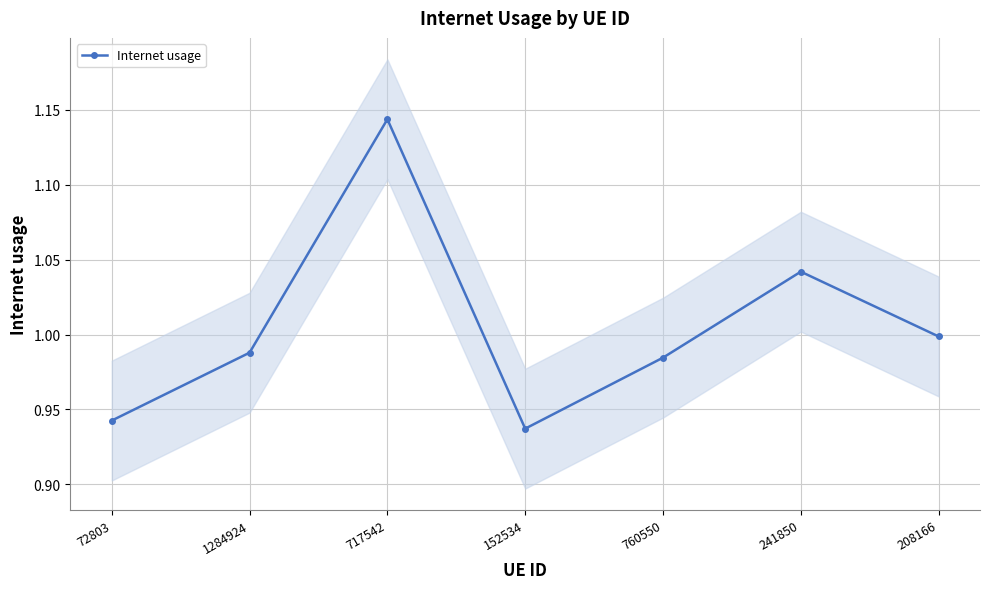

What is the value of the 5th point from the left?

1.0